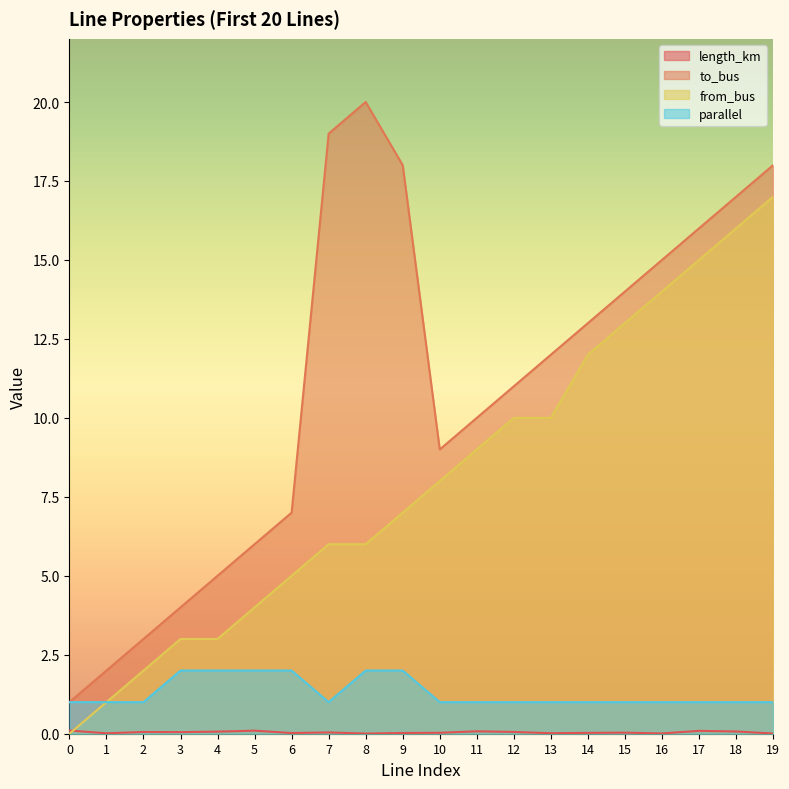

What is the total value across all series at 10?

18.0